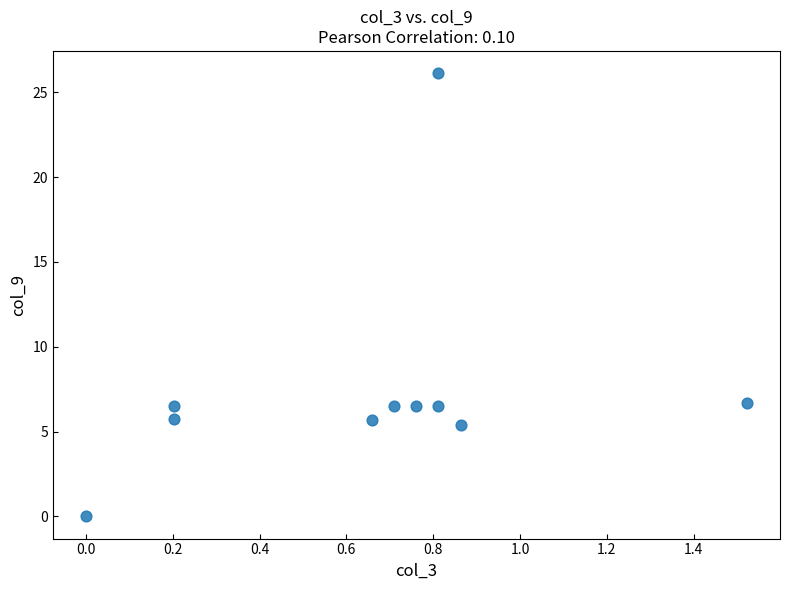

What is the range of Y values (max minus min)?

26.1